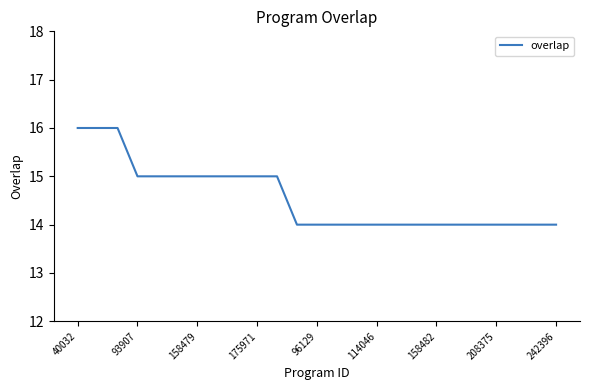

What is the greatest value displayed?

16